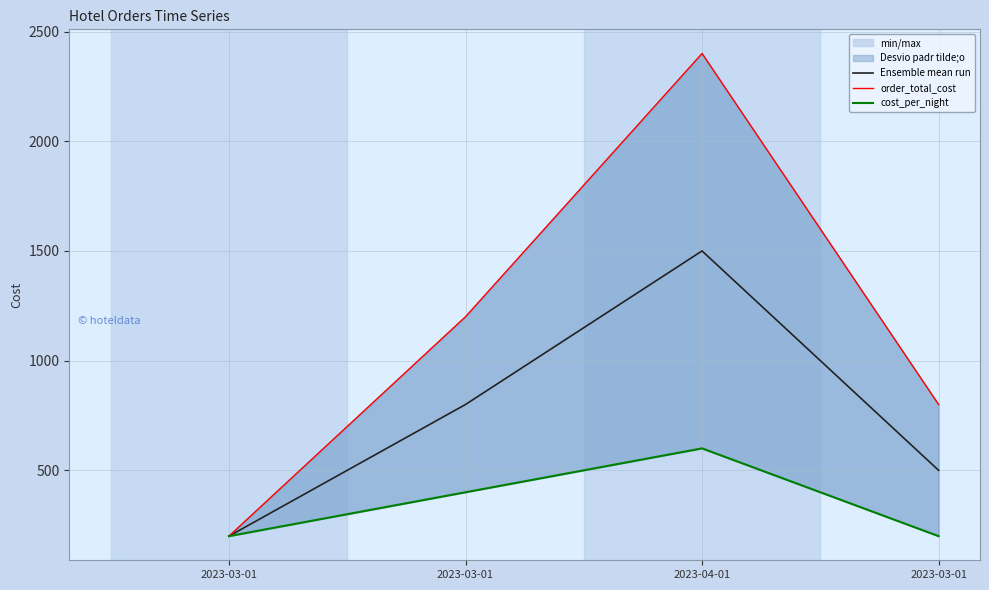

List the series in order of their peak value, lowest first.

cost_per_night, Ensemble mean run, order_total_cost